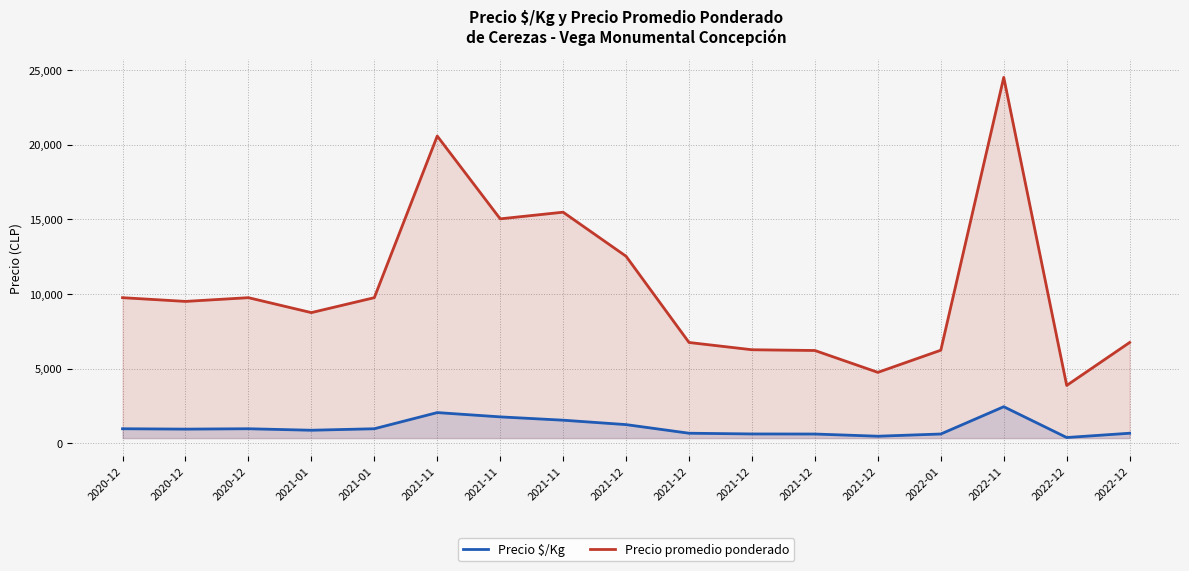

Reading right to left, extract all data points from this chart.

Precio $/Kg: 675.0	387.5	2450.0	623.0	475.0	621.5	626.5	675.0	1252.0	1547.5	1770.0	2057.0	975.0	875.0	975.0	950.0	975.0
Precio promedio ponderado: 6750.0	3875.0	24500.0	6233.0	4750.0	6213.5	6263.5	6750.0	12522.5	15473.0	15027.5	20571.0	9750.0	8750.0	9750.0	9500.0	9750.0